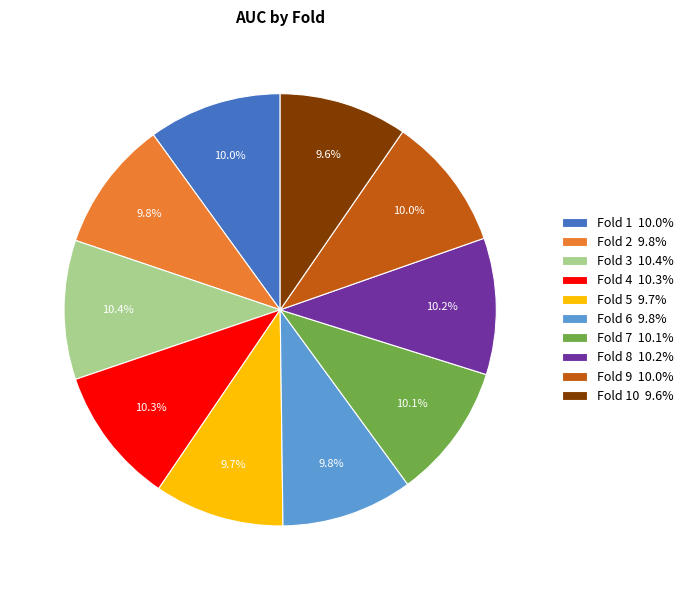

Is there a majority slice in this chart?

No